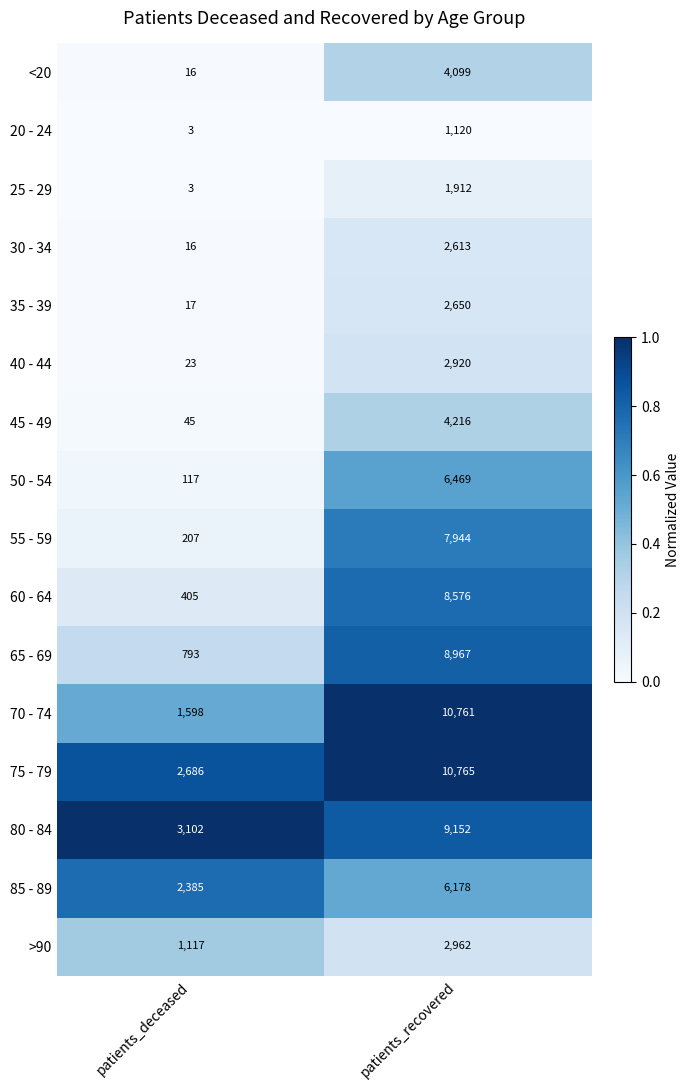

At patients_recovered, list the series in order from largest to smallest.

75 - 79, 70 - 74, 80 - 84, 65 - 69, 60 - 64, 55 - 59, 50 - 54, 85 - 89, 45 - 49, <20, >90, 40 - 44, 35 - 39, 30 - 34, 25 - 29, 20 - 24